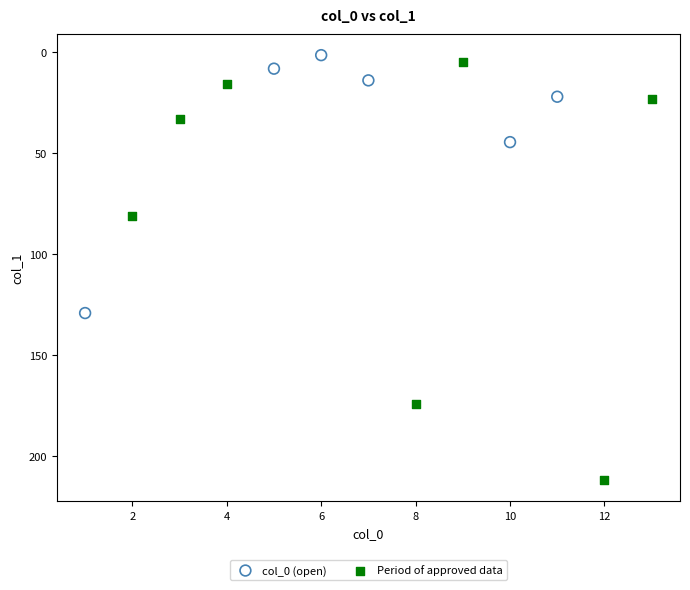

Which series has the largest Y range (max minus min)?

Period of approved data